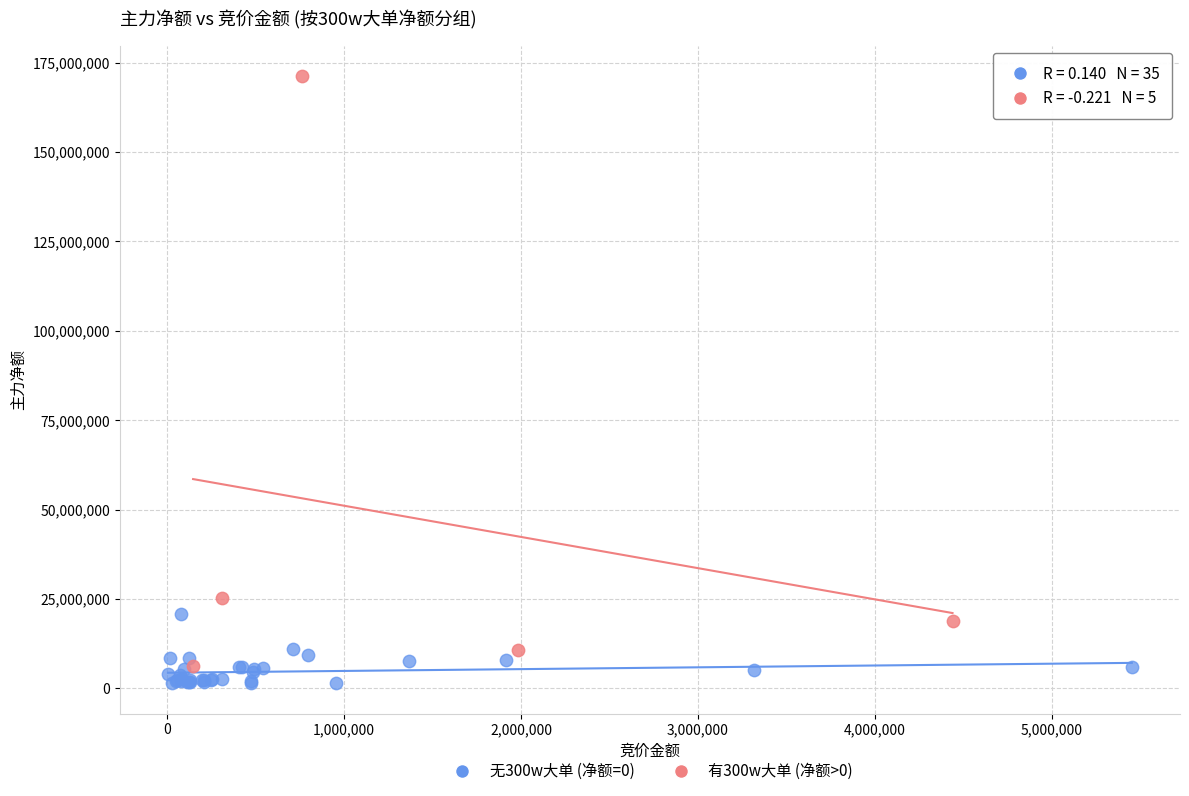

Which series contains the lowest Y value?

无300w大单 (净额=0)